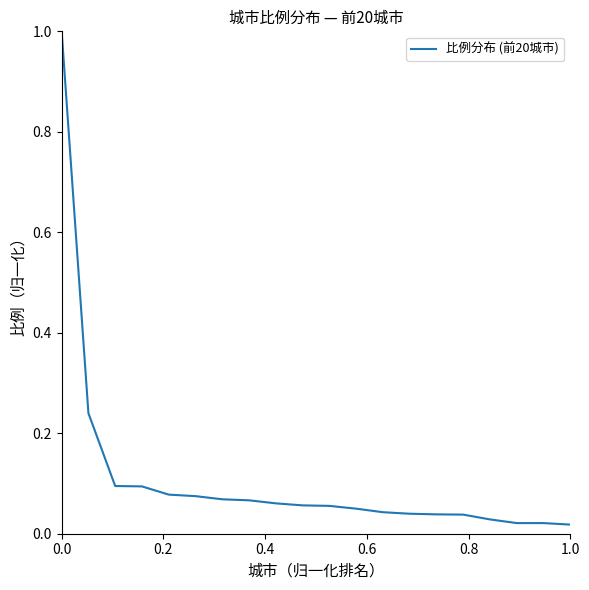

What is the maximum value shown in the chart?

1.0